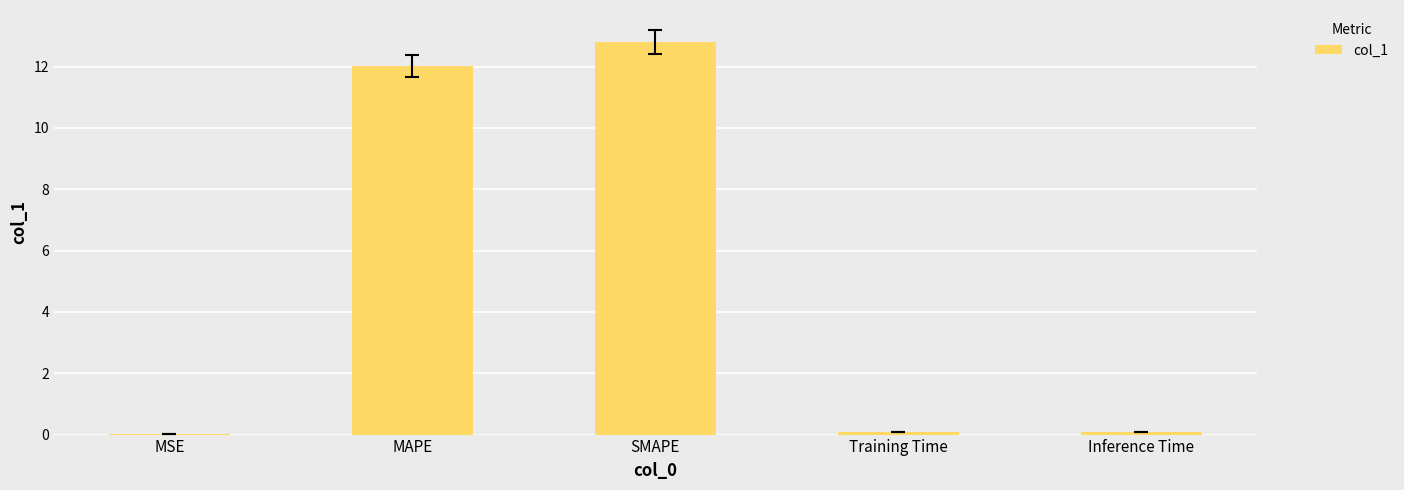

What is the change in value from MSE to Inference Time?

+0.1